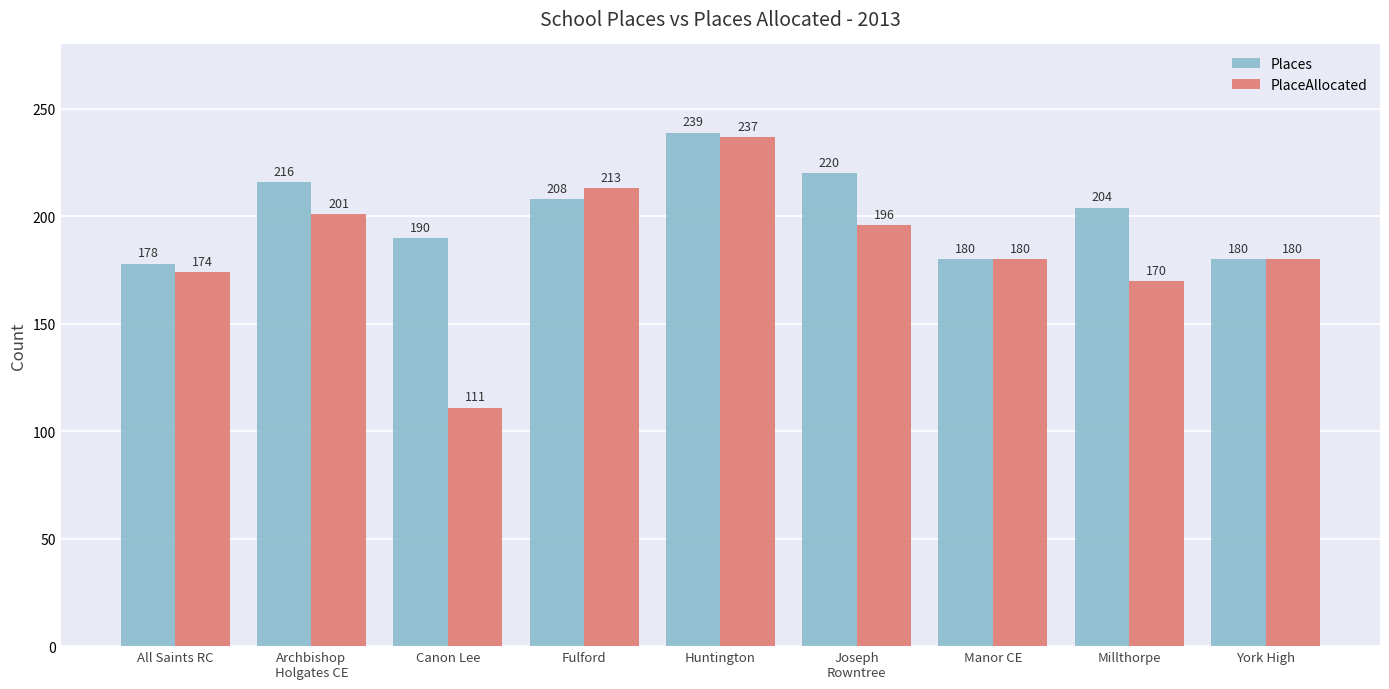

Is it true that PlaceAllocated equals 174 at All Saints RC?

True